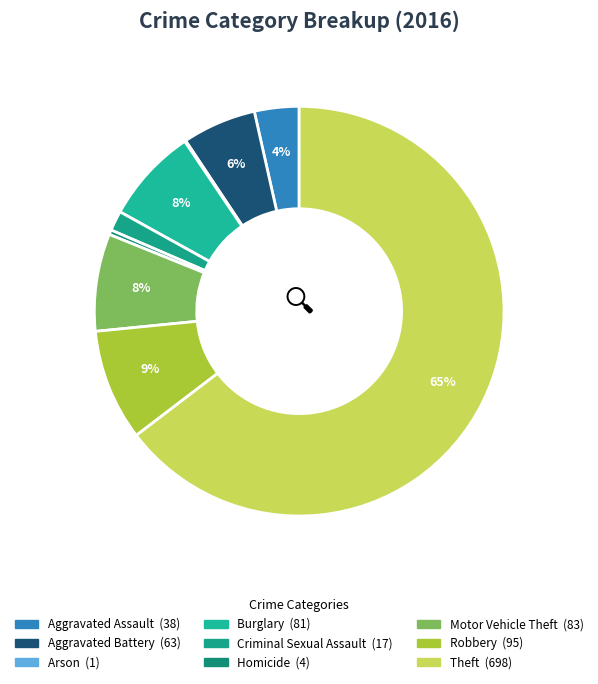

How many segments does this pie chart have?

9